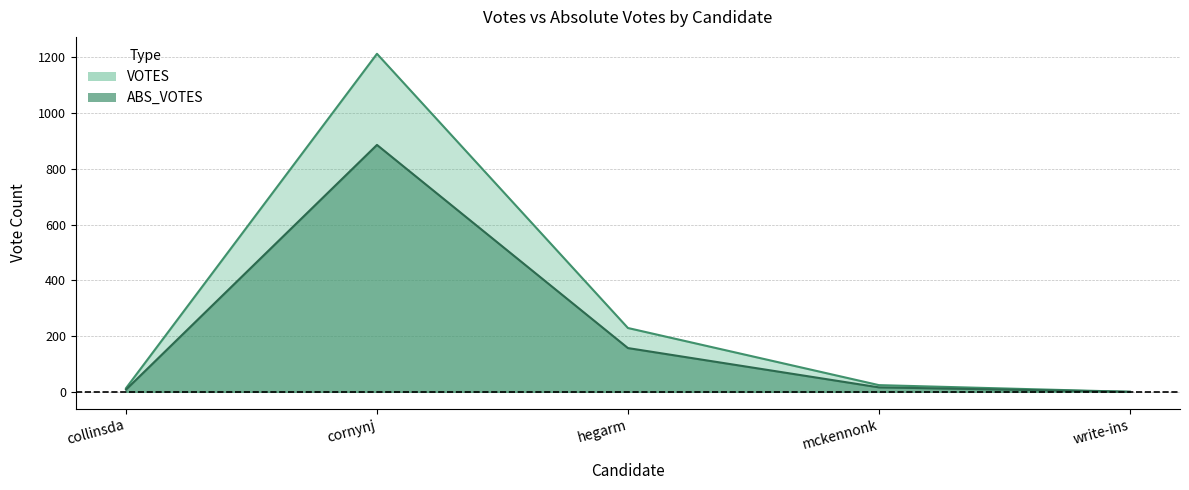

List the labels in order of ABS_VOTES value, largest first.

cornynj, hegarm, mckennonk, collinsda, write-ins